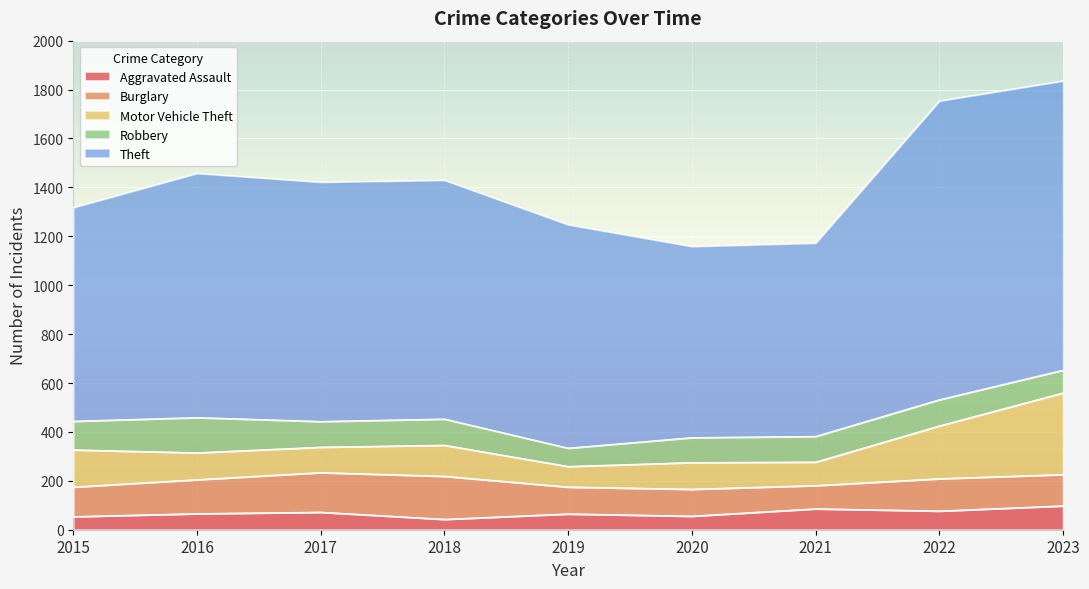

Which series has the largest total across all categories?

Theft